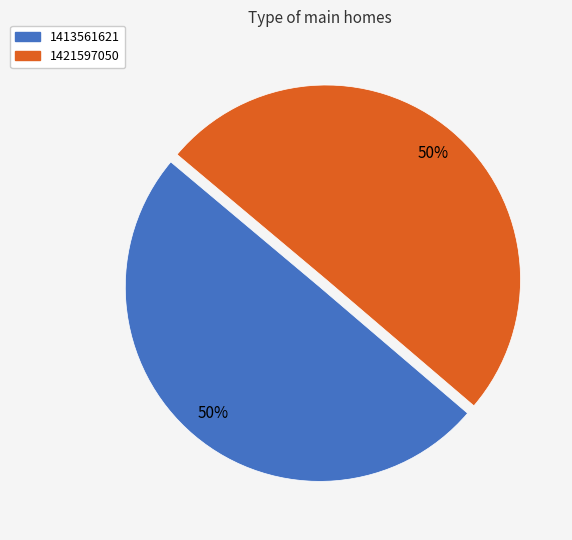

True or false: 1421597050 accounts for 57% of the total.

False